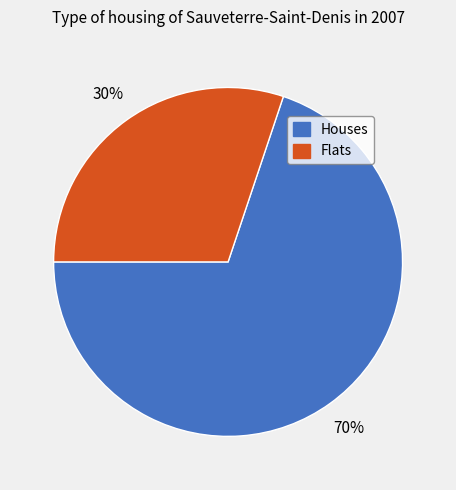

Is there a majority slice in this chart?

Yes